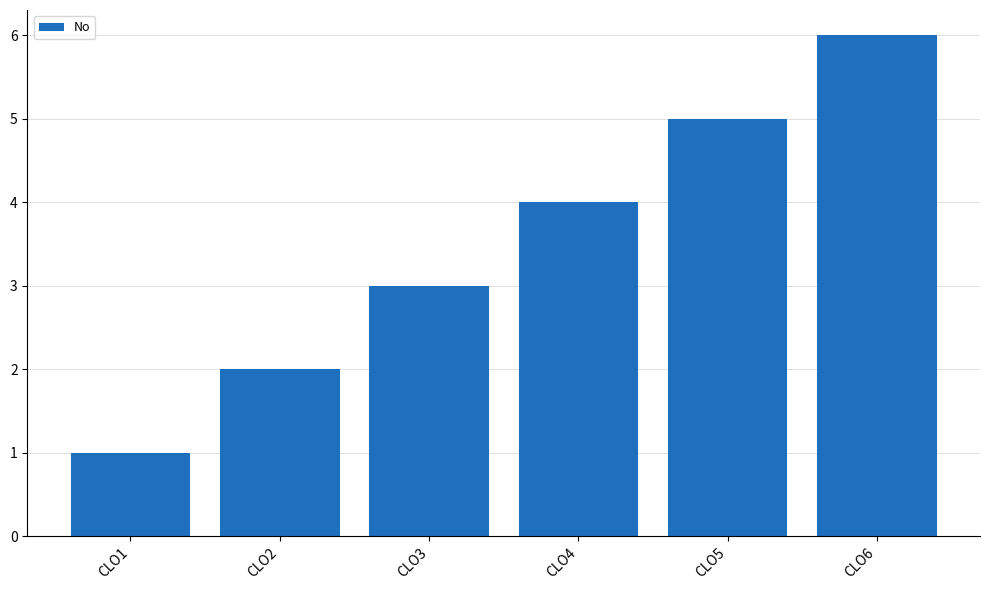

Approximately how many times larger is the value at CLO1 compared to CLO2?

0.5